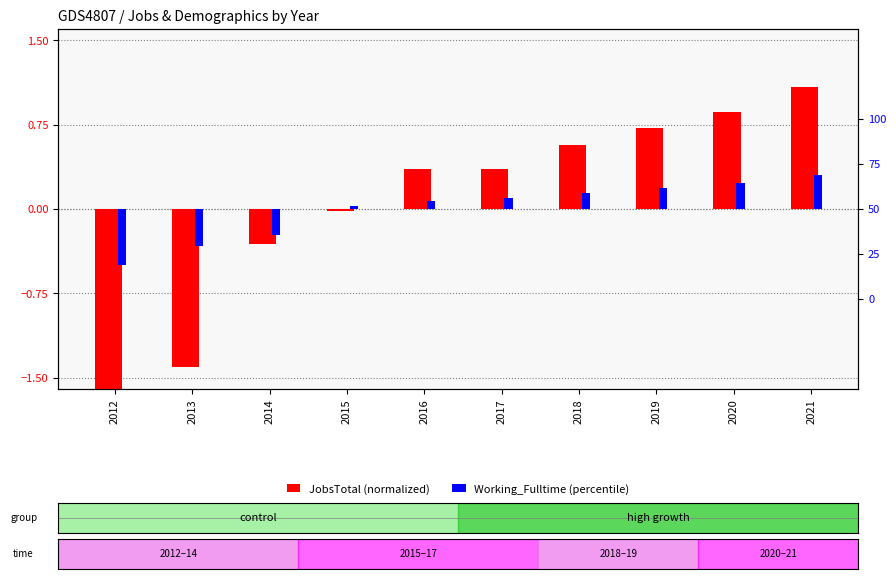

The value of Working_Fulltime (percentile) at 2015 is 0.4. True or false?

False